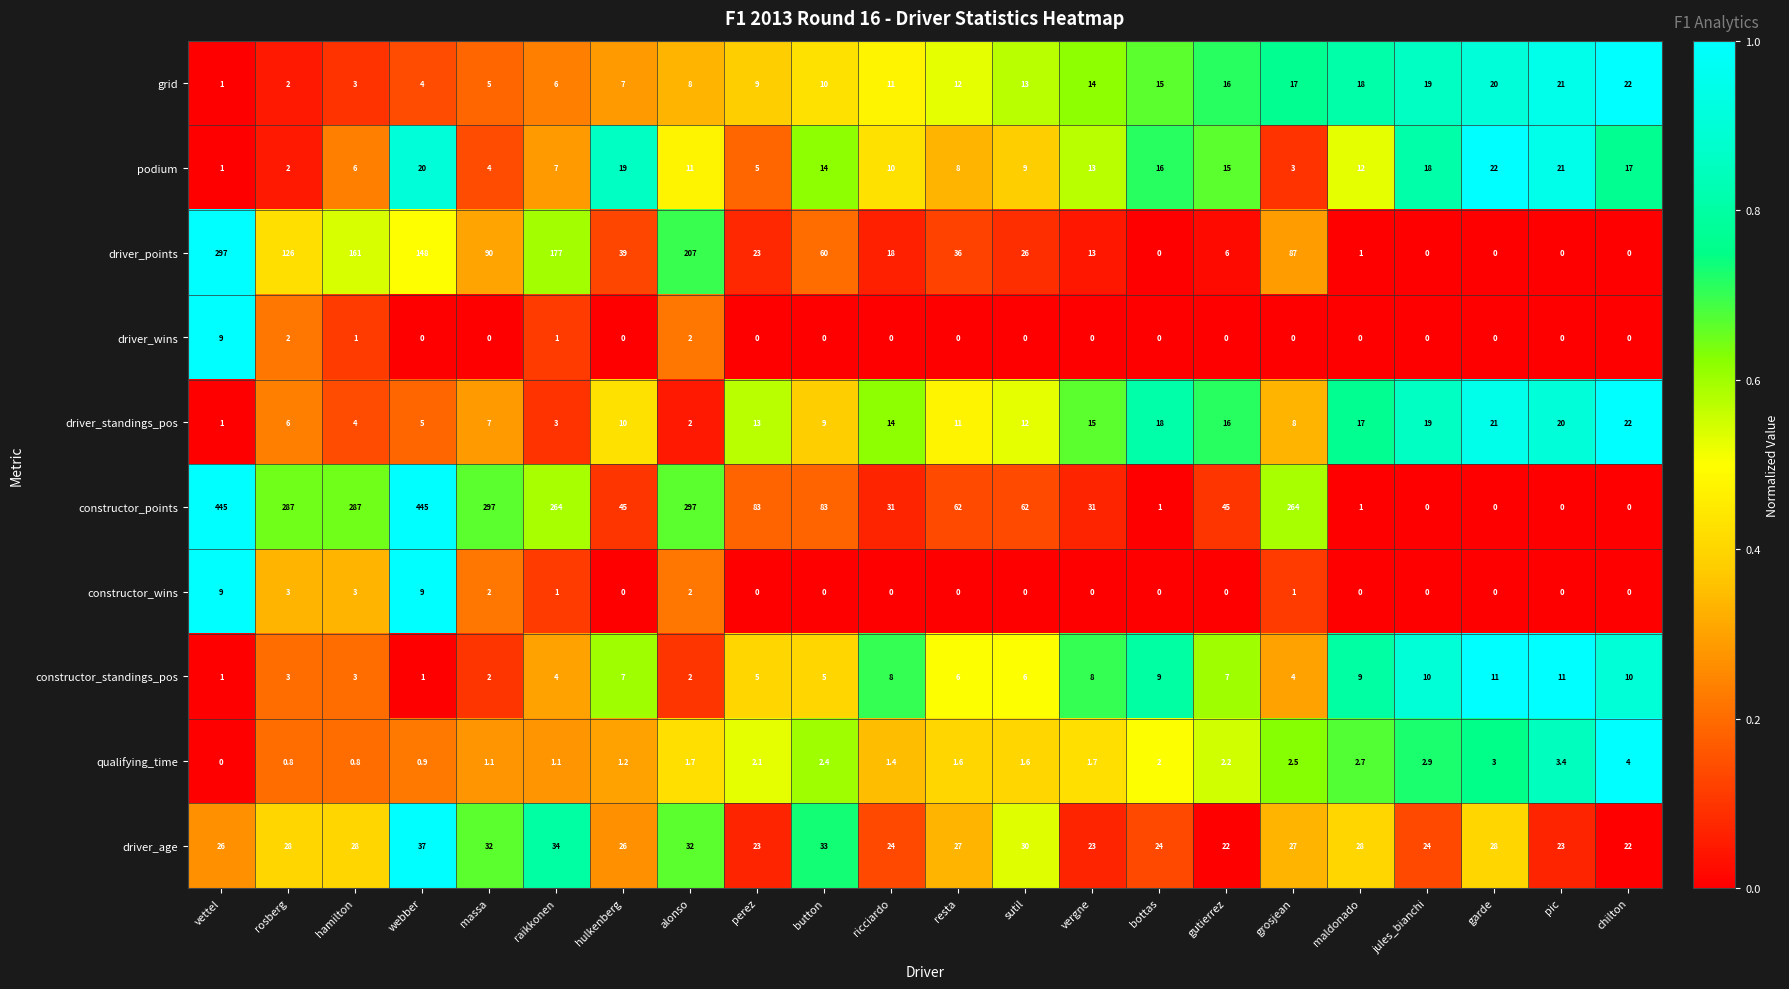

What is the total value across all series at webber?

669.9